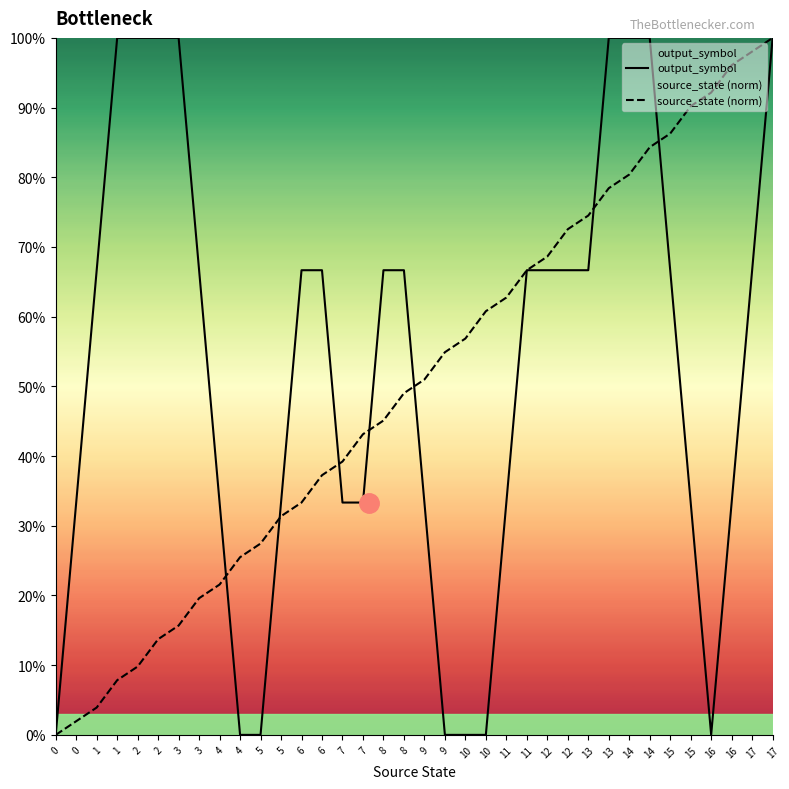

Between 0 and 14, which is larger?

14